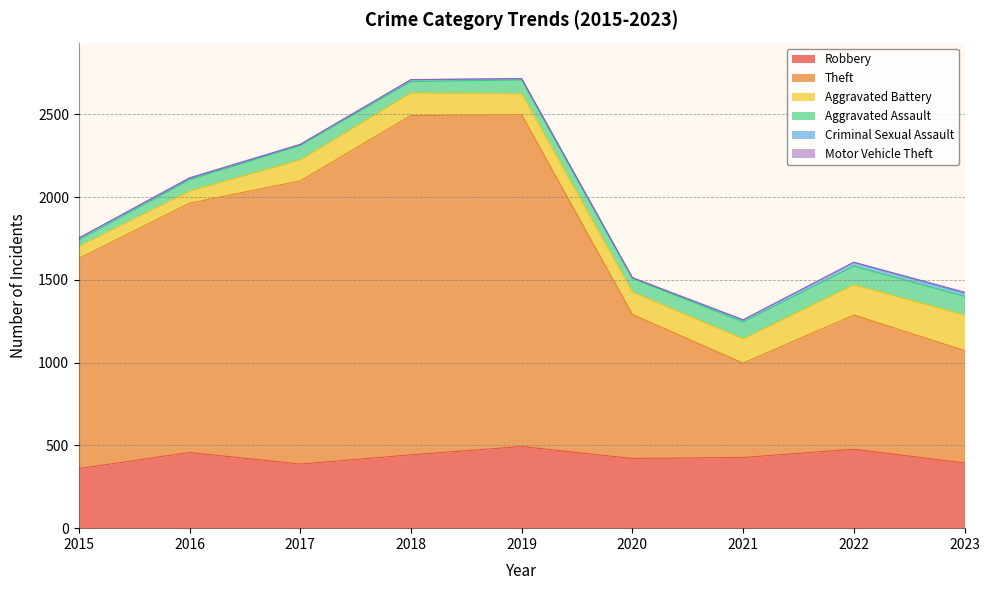

What is the maximum value for Aggravated Battery?

214